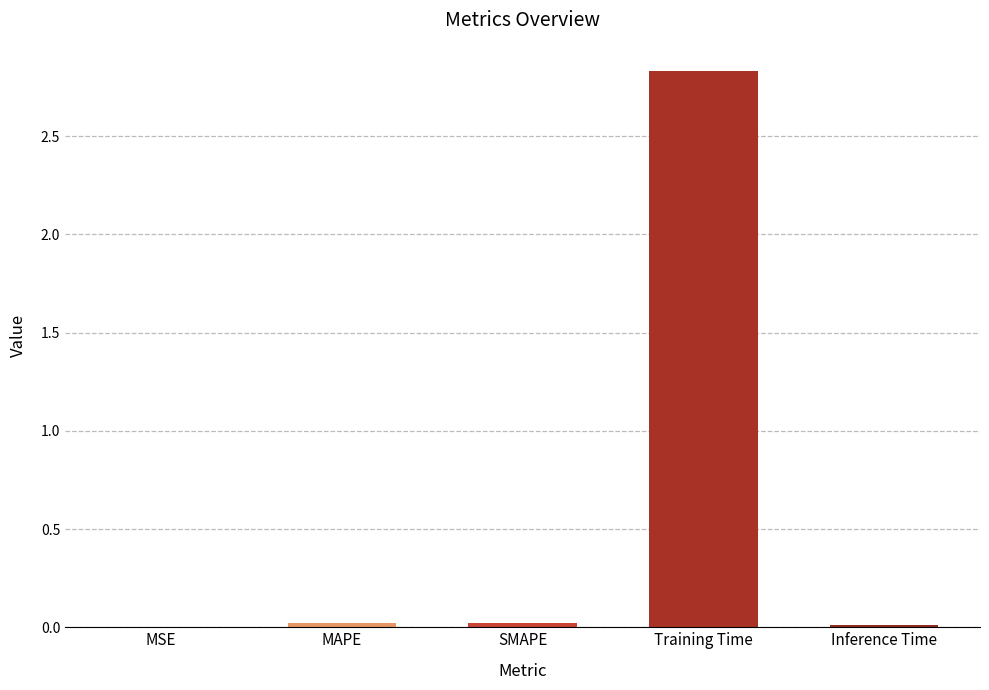

What is the sum of all values?

2.9